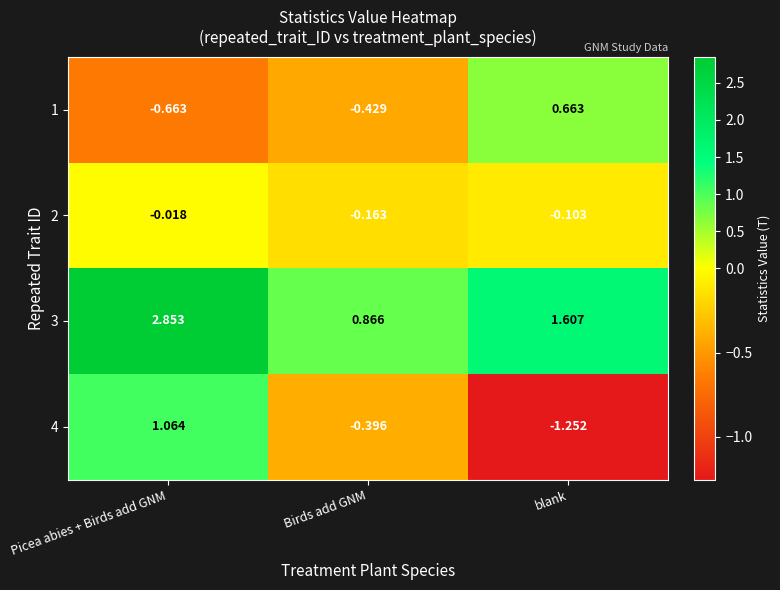

At which label is 2 closest to 0?

Picea abies + Birds add GNM